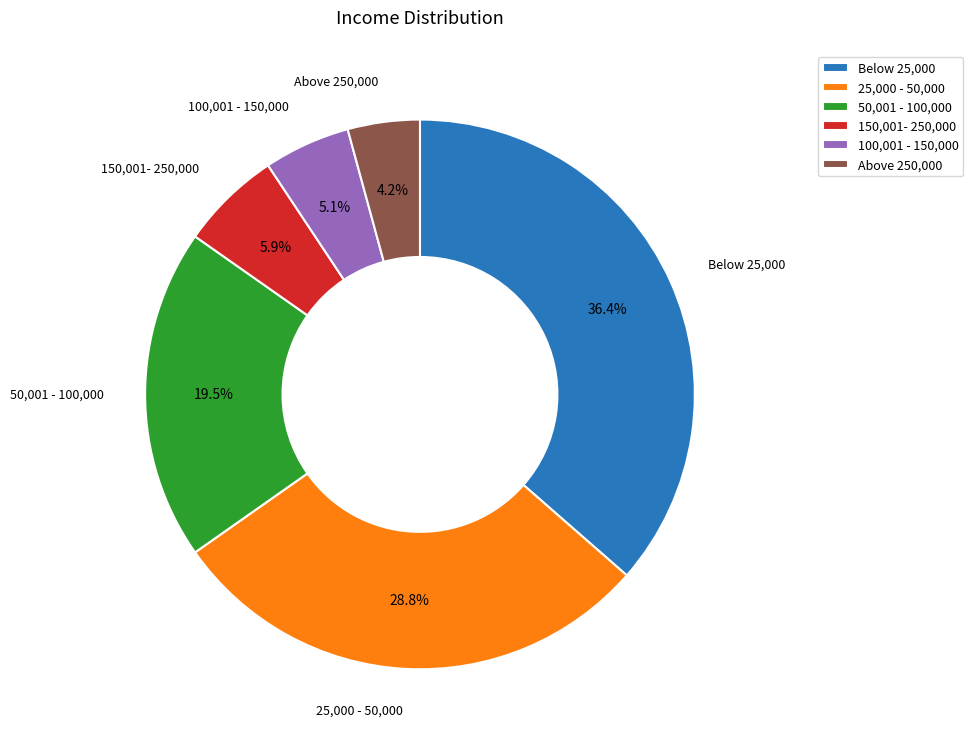

Count the number of slices in the pie.

6